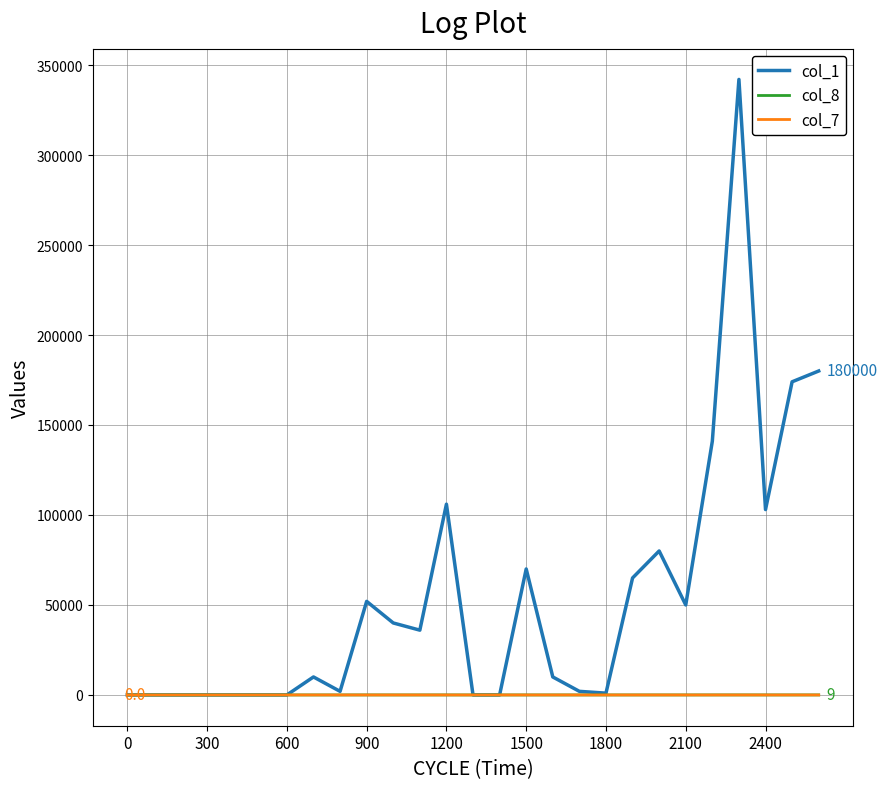

What is the maximum value shown in the chart?

342000.0